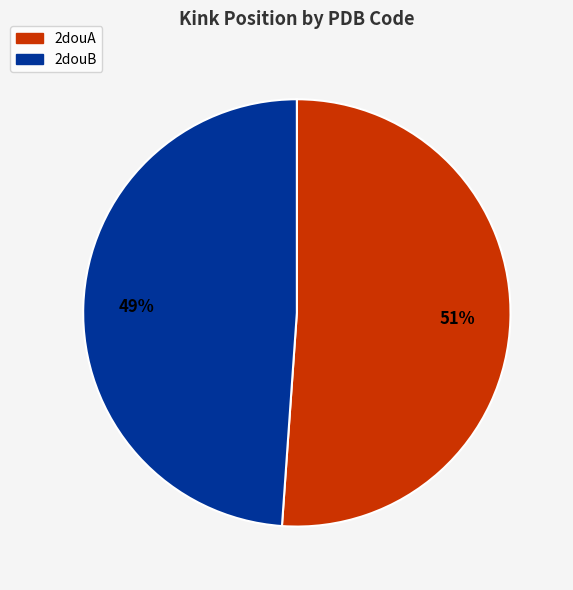

Which slice represents more than half of the pie?

2douA